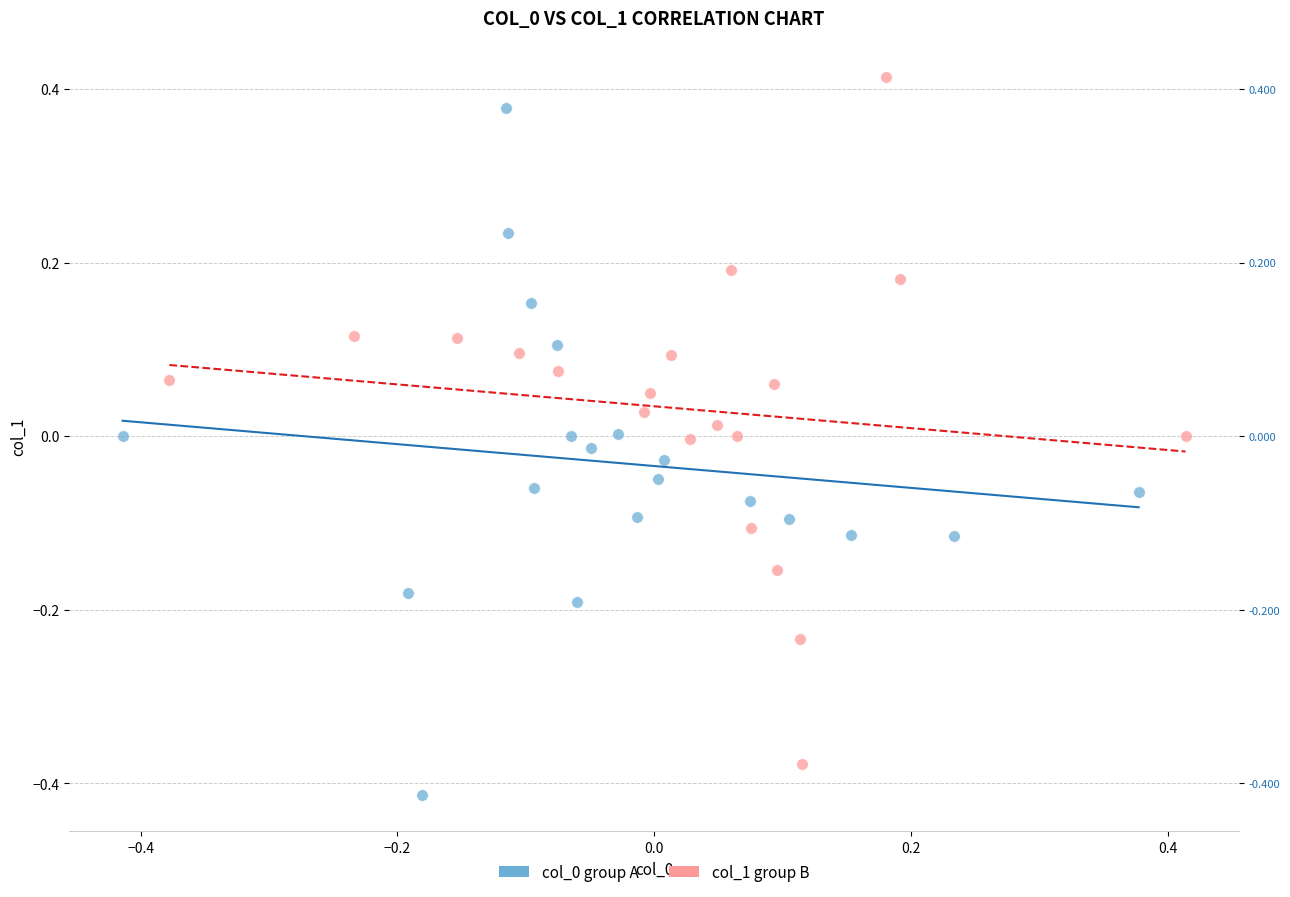

Which series contains the highest Y value?

col_1 group B